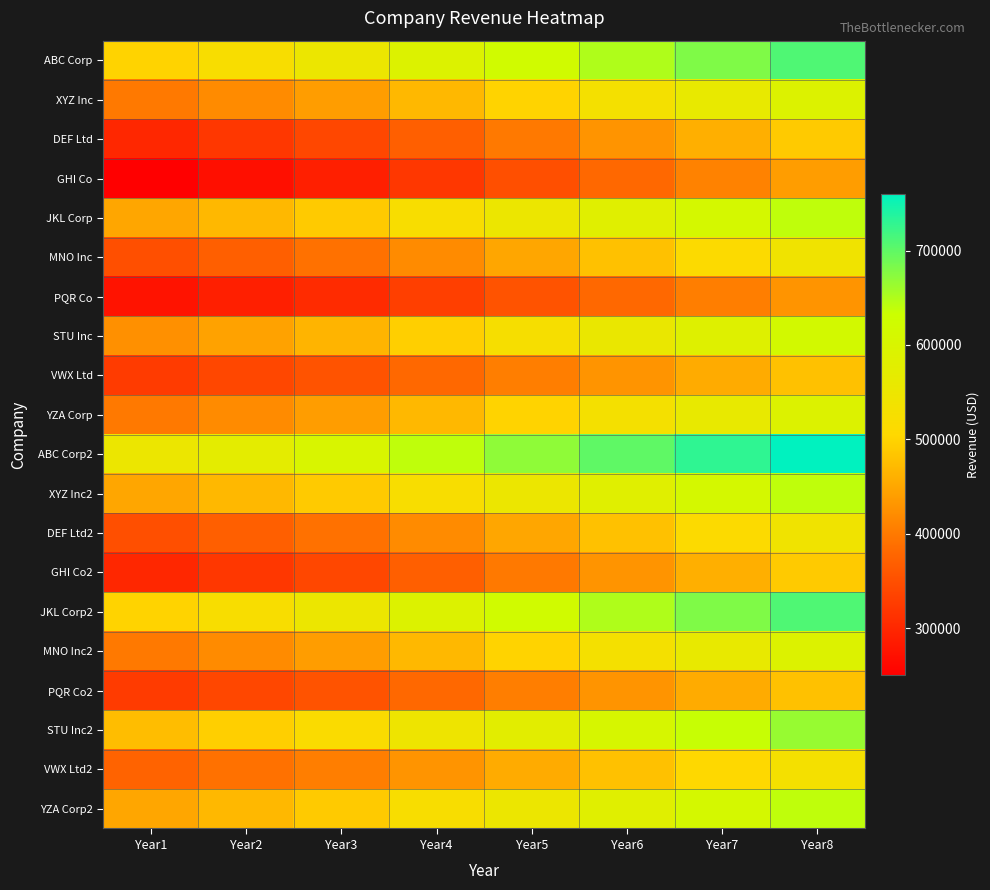

Reading right to left, what are all the values shown in this chart?

ABC Corp: Year8=710000	Year7=680000	Year6=650000	Year5=620000	Year4=590000	Year3=550000	Year2=520000	Year1=500000
XYZ Inc: Year8=590000	Year7=560000	Year6=530000	Year5=500000	Year4=470000	Year3=440000	Year2=420000	Year1=400000
DEF Ltd: Year8=490000	Year7=460000	Year6=430000	Year5=400000	Year4=370000	Year3=340000	Year2=320000	Year1=300000
GHI Co: Year8=440000	Year7=410000	Year6=380000	Year5=350000	Year4=320000	Year3=290000	Year2=270000	Year1=250000
JKL Corp: Year8=640000	Year7=610000	Year6=580000	Year5=550000	Year4=520000	Year3=490000	Year2=470000	Year1=450000
MNO Inc: Year8=540000	Year7=510000	Year6=480000	Year5=450000	Year4=420000	Year3=390000	Year2=370000	Year1=350000
PQR Co: Year8=430000	Year7=405000	Year6=380000	Year5=355000	Year4=330000	Year3=305000	Year2=290000	Year1=275000
STU Inc: Year8=615000	Year7=585000	Year6=555000	Year5=525000	Year4=495000	Year3=465000	Year2=445000	Year1=425000
VWX Ltd: Year8=480000	Year7=455000	Year6=430000	Year5=405000	Year4=380000	Year3=355000	Year2=340000	Year1=325000
YZA Corp: Year8=590000	Year7=560000	Year6=530000	Year5=500000	Year4=470000	Year3=440000	Year2=420000	Year1=400000
ABC Corp2: Year8=760000	Year7=730000	Year6=700000	Year5=670000	Year4=640000	Year3=600000	Year2=570000	Year1=550000
XYZ Inc2: Year8=640000	Year7=610000	Year6=580000	Year5=550000	Year4=520000	Year3=490000	Year2=470000	Year1=450000
DEF Ltd2: Year8=540000	Year7=510000	Year6=480000	Year5=450000	Year4=420000	Year3=390000	Year2=370000	Year1=350000
GHI Co2: Year8=490000	Year7=460000	Year6=430000	Year5=400000	Year4=370000	Year3=340000	Year2=320000	Year1=300000
JKL Corp2: Year8=710000	Year7=680000	Year6=650000	Year5=620000	Year4=590000	Year3=550000	Year2=520000	Year1=500000
MNO Inc2: Year8=590000	Year7=560000	Year6=530000	Year5=500000	Year4=470000	Year3=440000	Year2=420000	Year1=400000
PQR Co2: Year8=480000	Year7=455000	Year6=430000	Year5=405000	Year4=380000	Year3=355000	Year2=340000	Year1=325000
STU Inc2: Year8=665000	Year7=635000	Year6=605000	Year5=575000	Year4=545000	Year3=515000	Year2=495000	Year1=475000
VWX Ltd2: Year8=530000	Year7=505000	Year6=480000	Year5=455000	Year4=430000	Year3=405000	Year2=390000	Year1=375000
YZA Corp2: Year8=640000	Year7=610000	Year6=580000	Year5=550000	Year4=520000	Year3=490000	Year2=470000	Year1=450000